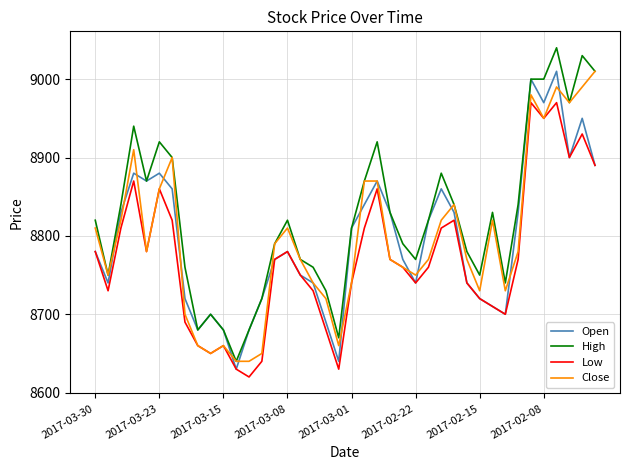

True or false: Low and High intersect in this chart.

False